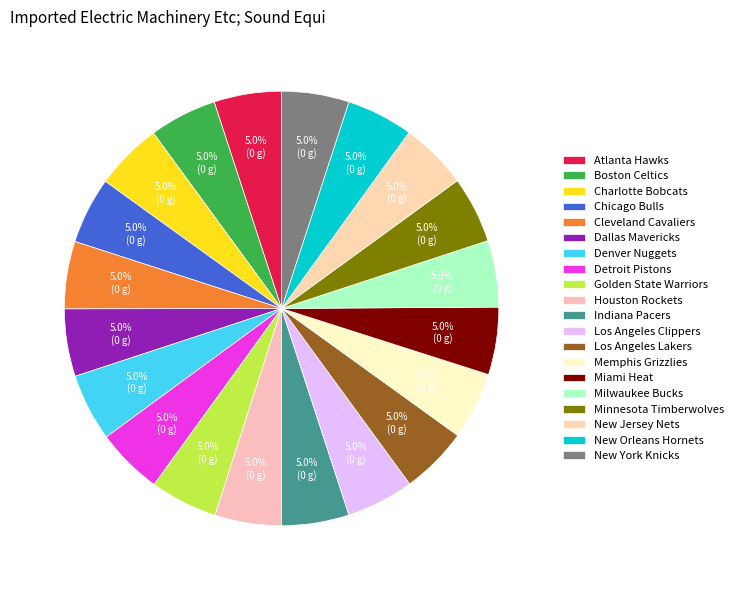

True or false: New Jersey Nets accounts for 13% of the total.

False